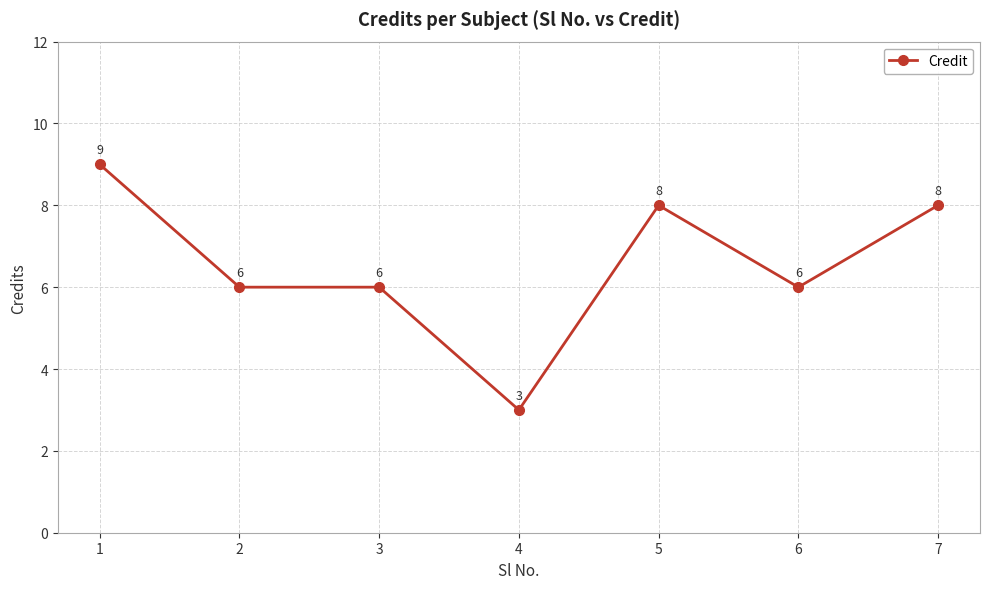

Reading right to left, transcribe all the data shown in this chart.

8	6	8	3	6	6	9